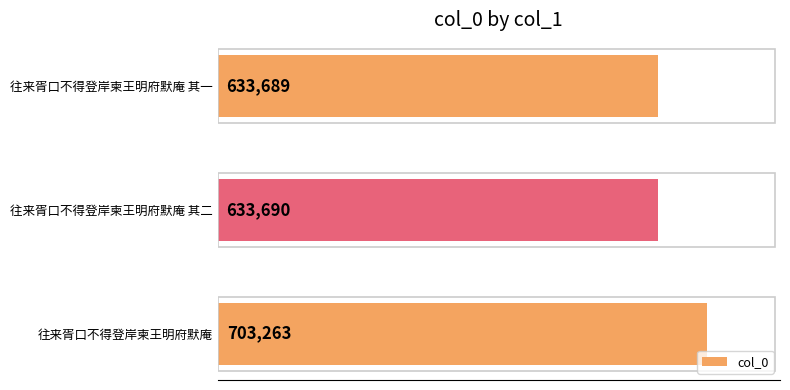

The chart shows a value of 1156814 at 往来胥口不得登岸柬王明府默庵. True or false?

False